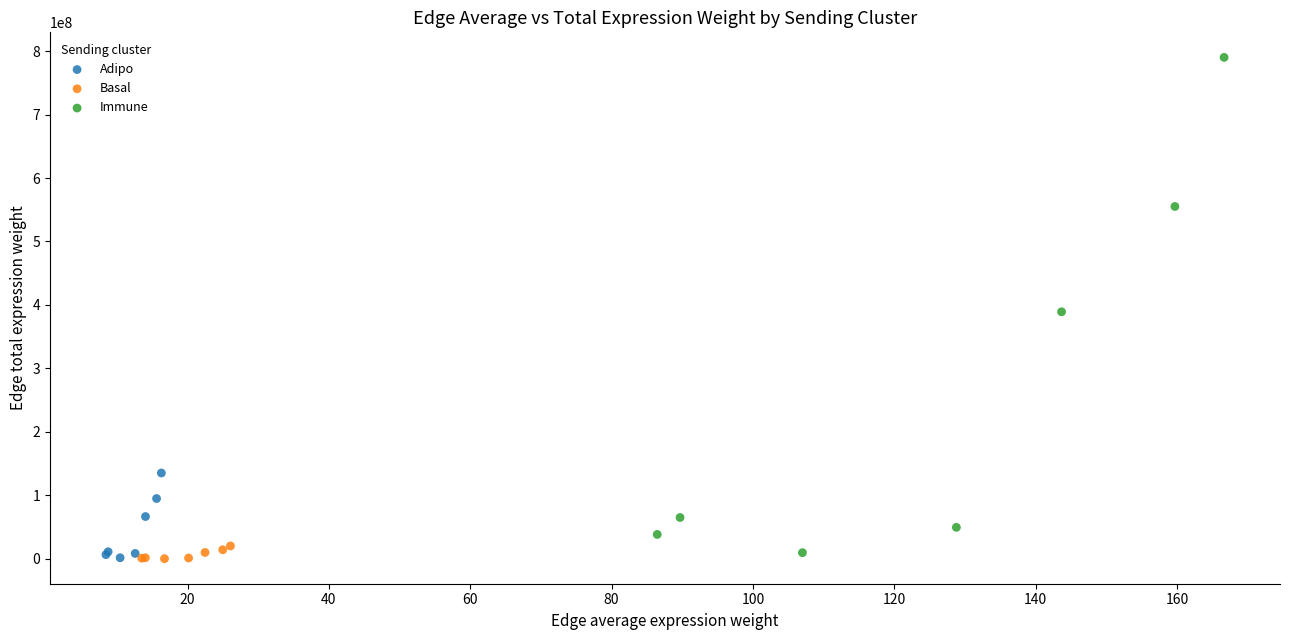

What are all the series names shown in the legend?

Adipo, Basal, Immune